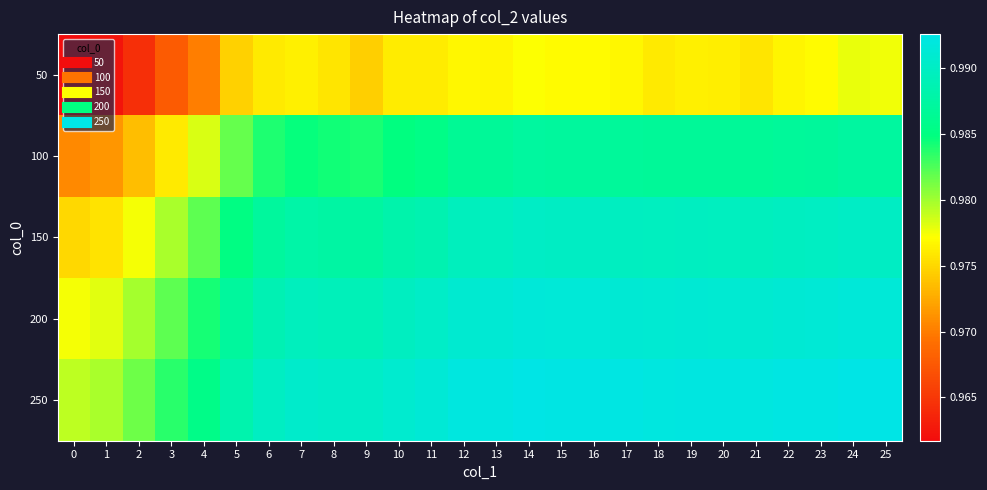

Which series changed the most between 4 and 20?

100